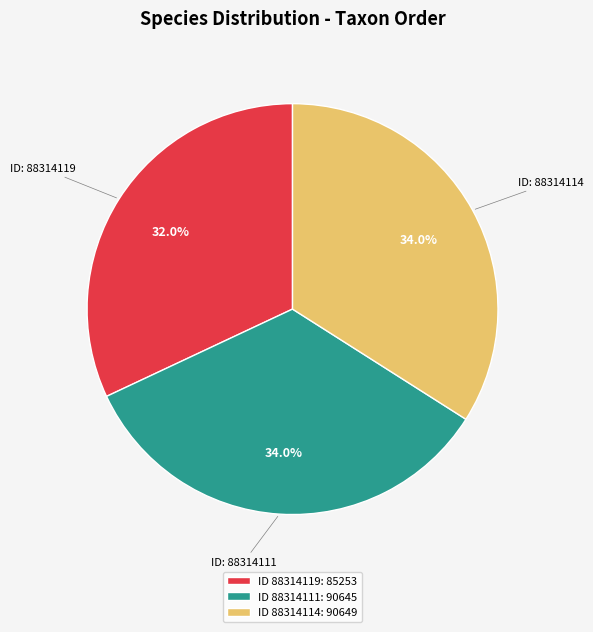

What is the smallest slice in the pie chart?

ID 88314119: 85253